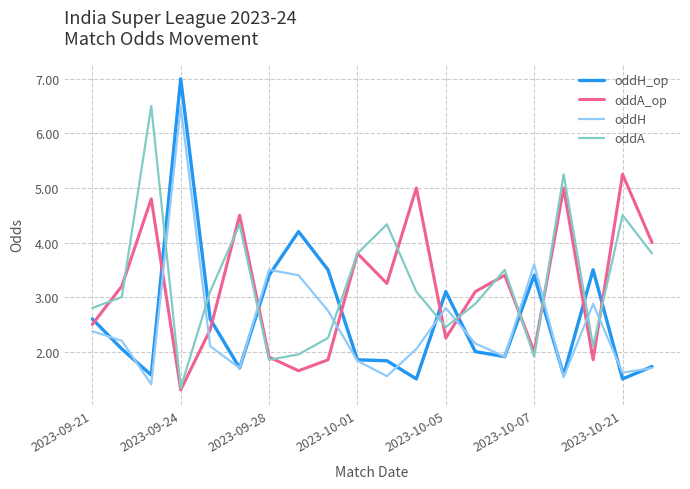

How many times do oddH and oddA_op cross each other?

10